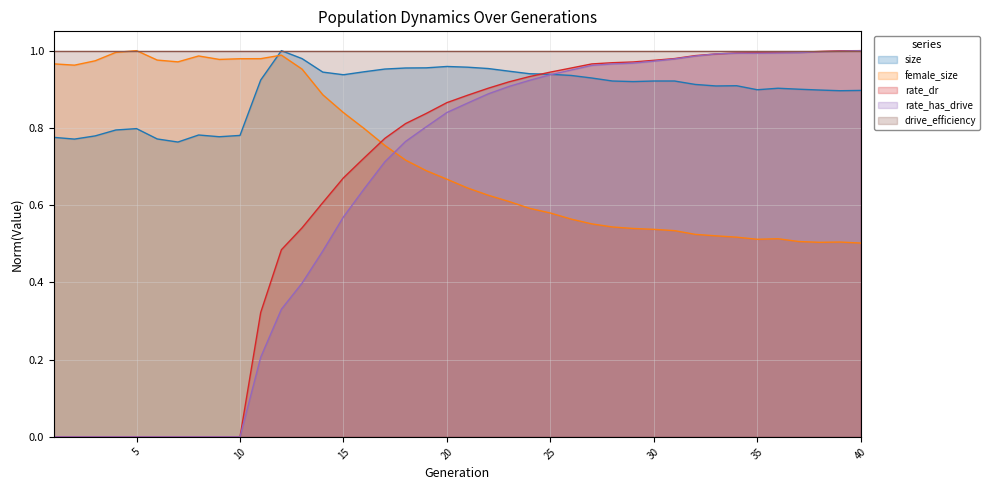

Is the value of size at 4 greater than the value of female_size at 3?

No